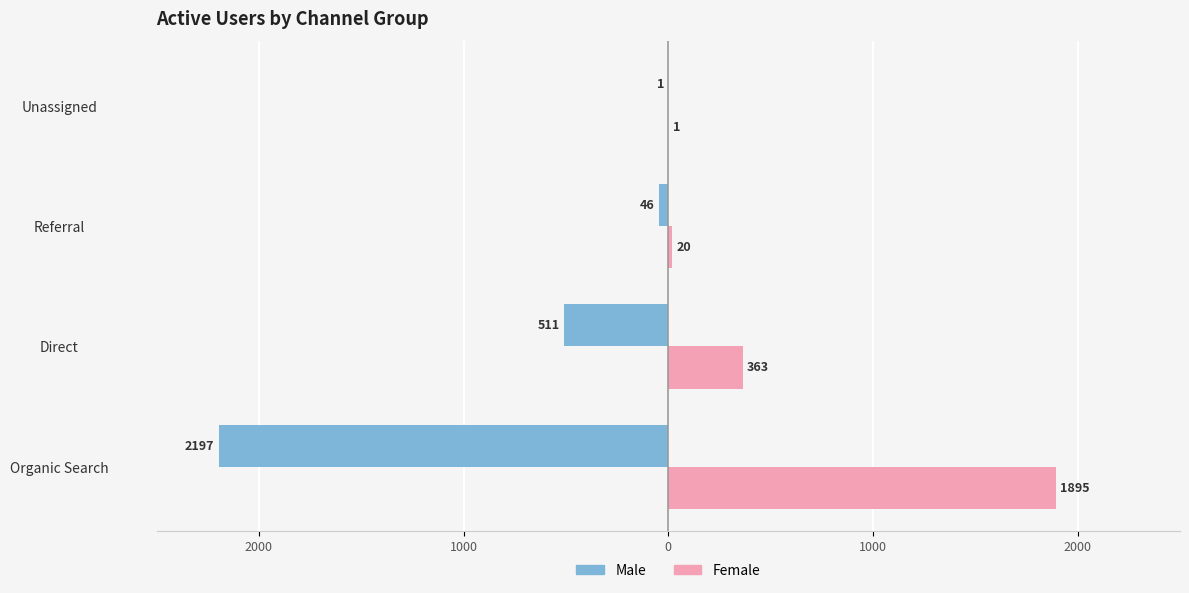

What are all the series names shown in the legend?

Male, Female